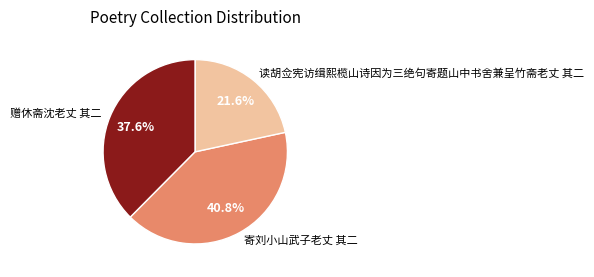

Which has a higher value, 赠休斋沈老丈 其二 or 寄刘小山武子老丈 其二?

寄刘小山武子老丈 其二